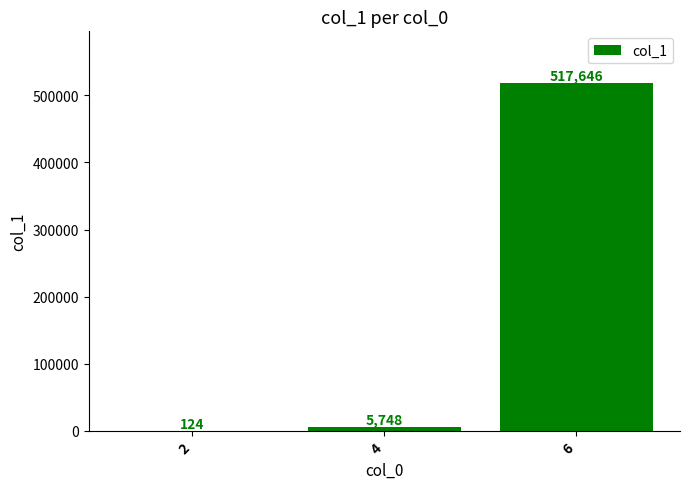

Reading left to right, transcribe all the data shown in this chart.

124	5748	517646